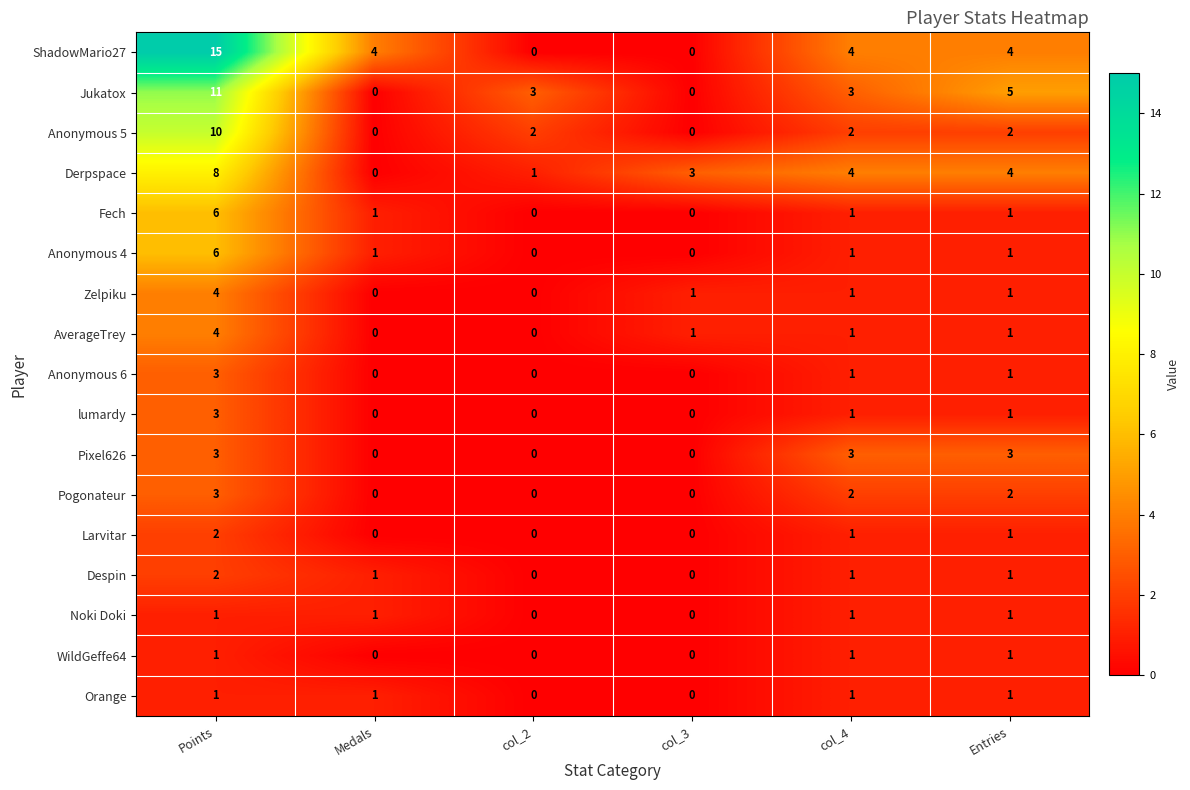

Which series has the largest total across all categories?

ShadowMario27